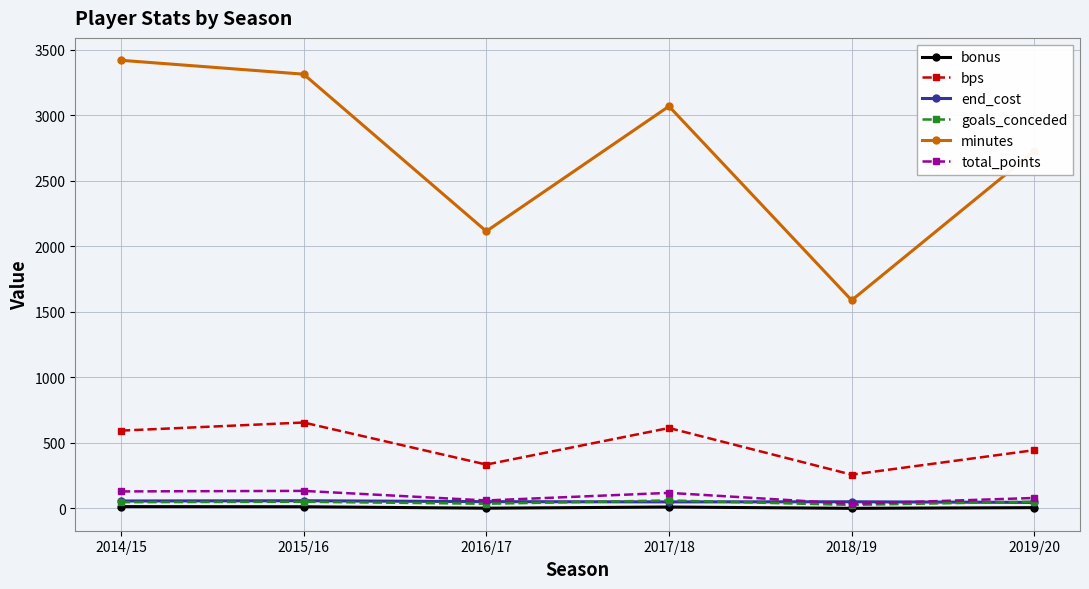

True or false: bps has more than 0 interior local peaks.

True